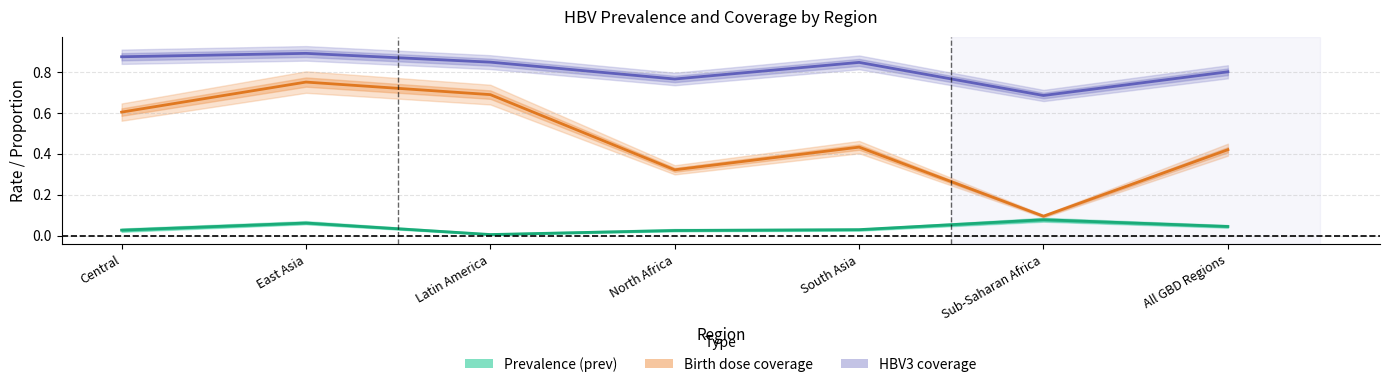

Does the chart display data point markers on the line(s)?

No